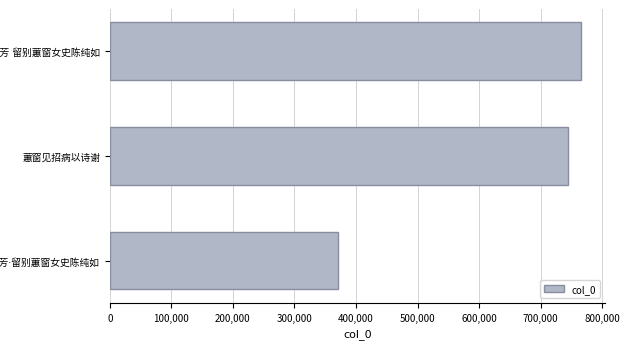

What is the average value?

627351